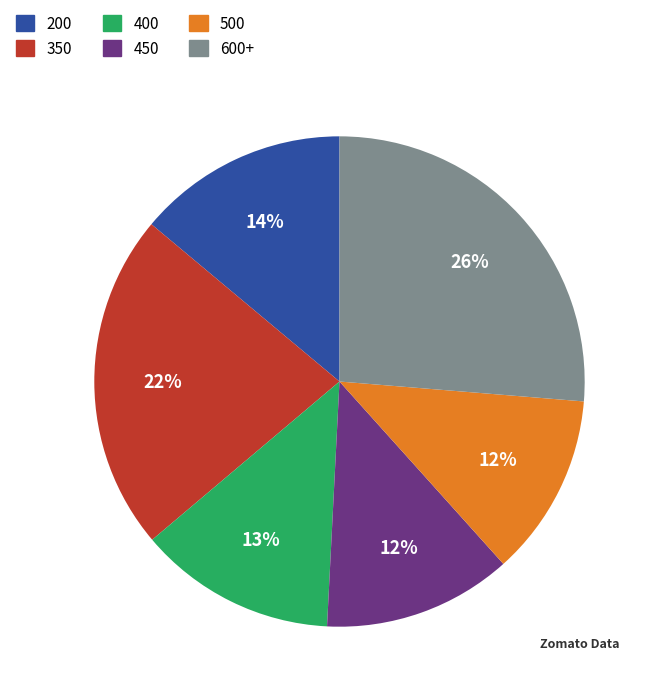

Is there a majority slice in this chart?

No